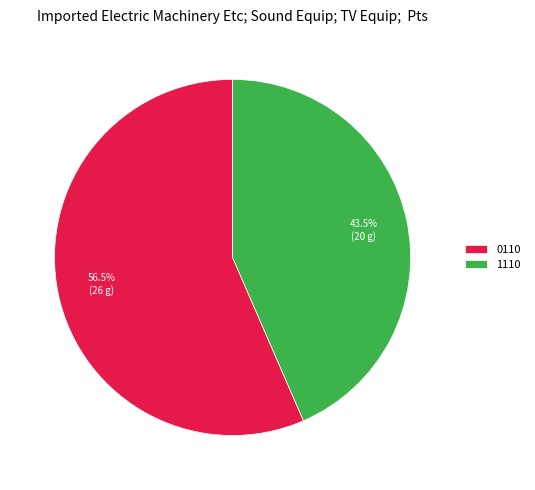

Between 0110 and 1110, which is larger?

0110